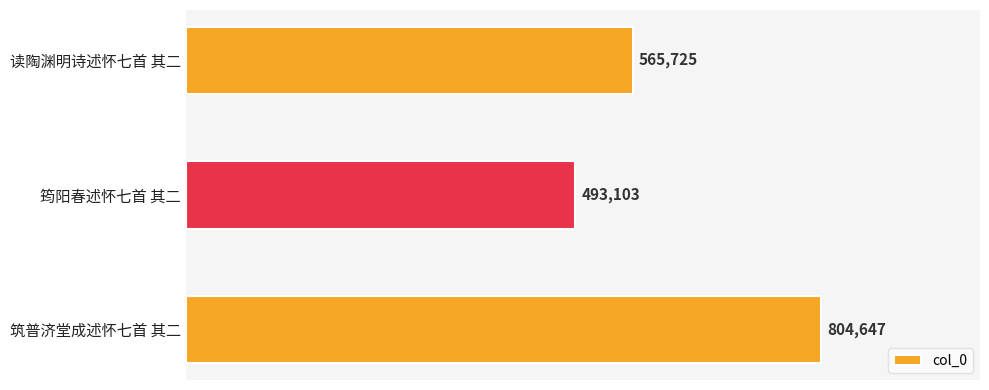

What is the average value?

621158